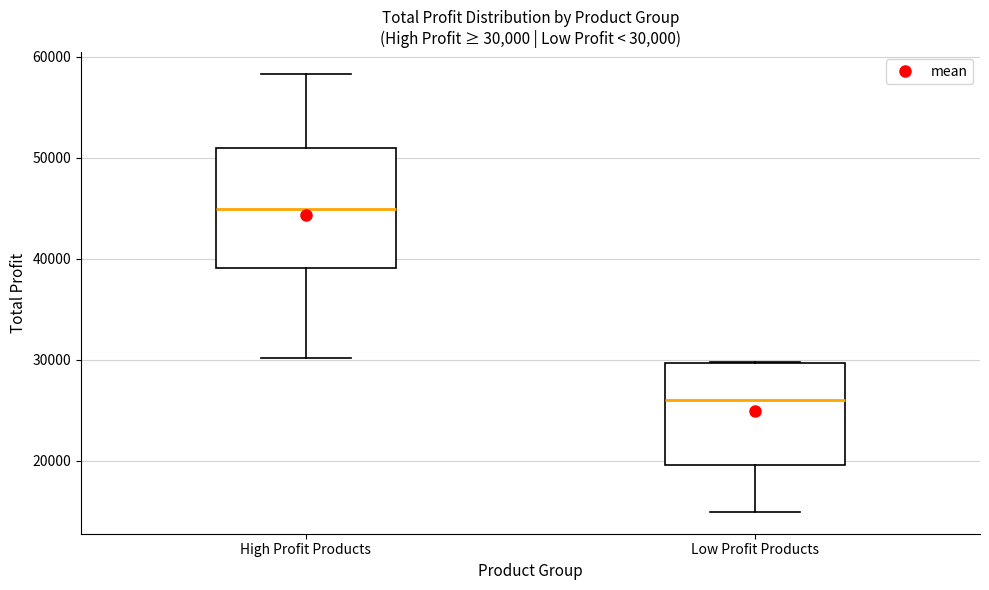

Which box has the lowest median line?

Low Profit Products